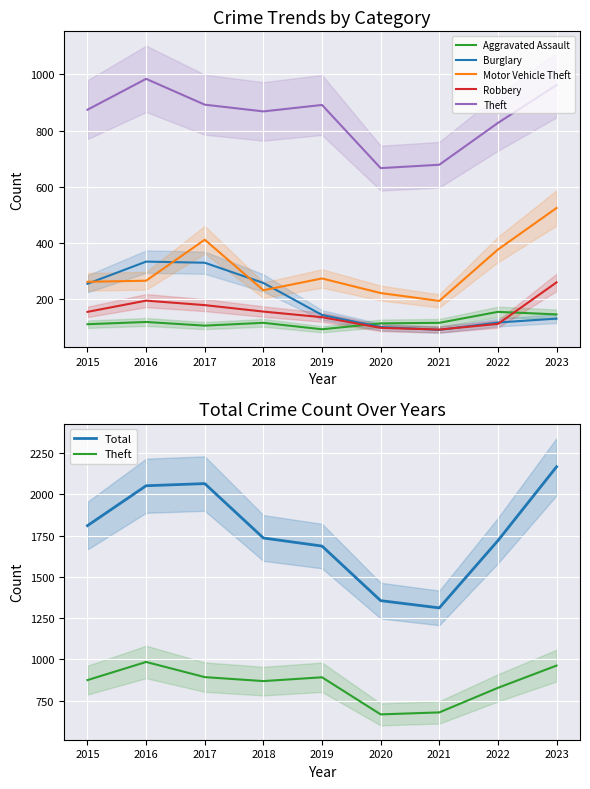

What is the maximum value shown in the chart?

2168